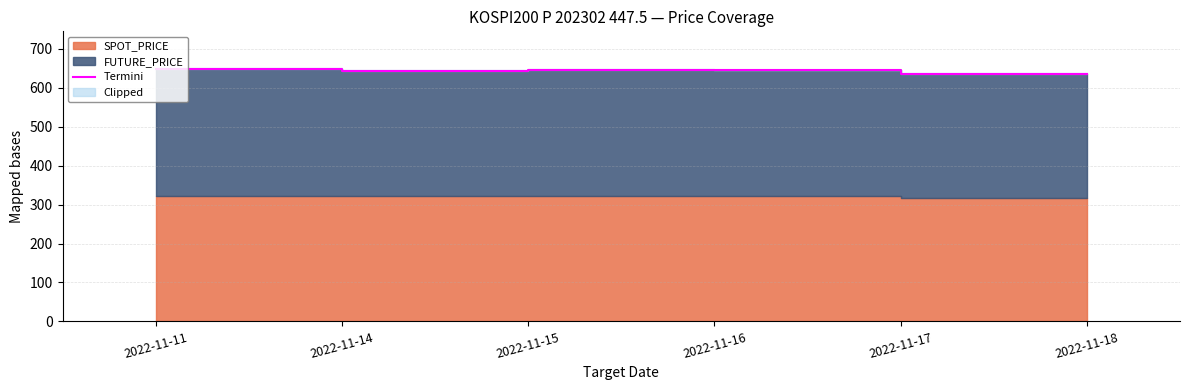

Rank the categories by value from highest to lowest.

2022-11-11, 2022-11-15, 2022-11-16, 2022-11-14, 2022-11-17, 2022-11-18